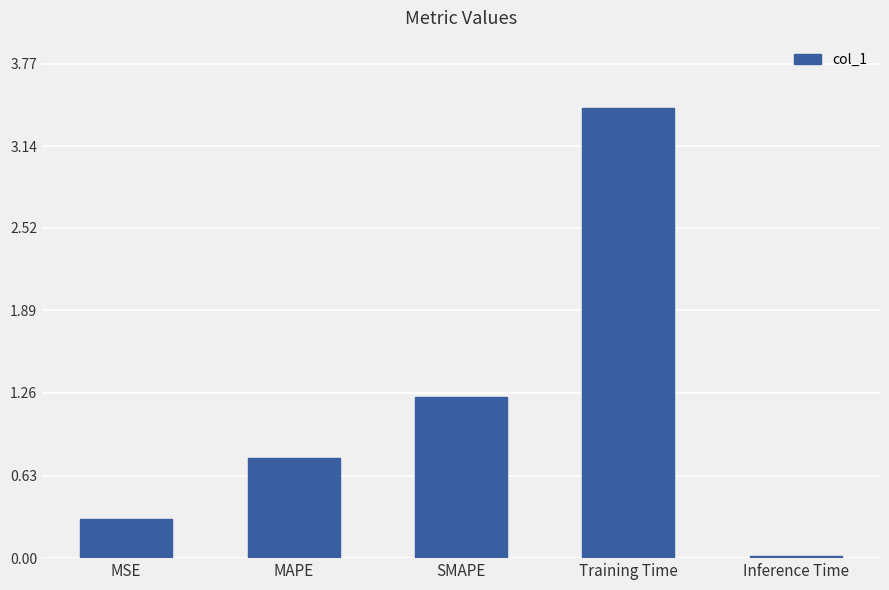

What is the value of the 4th bar from the left?

3.4